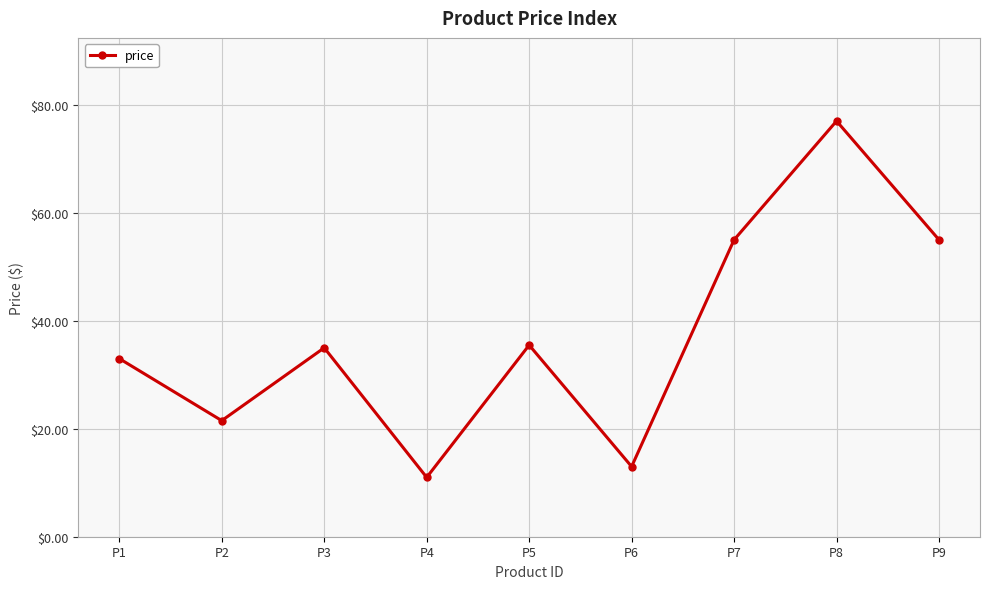

What is the value of the 9th point from the left?

55.0